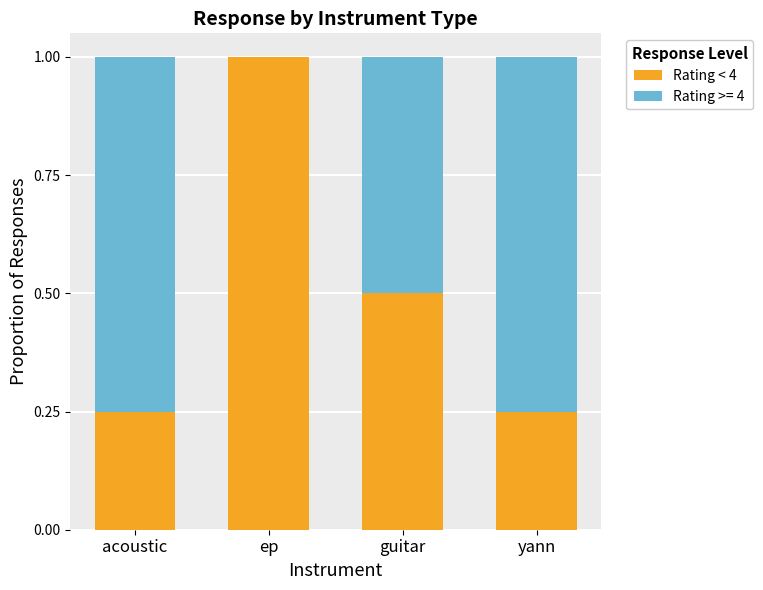

At which label does Rating < 4 reach its peak?

ep